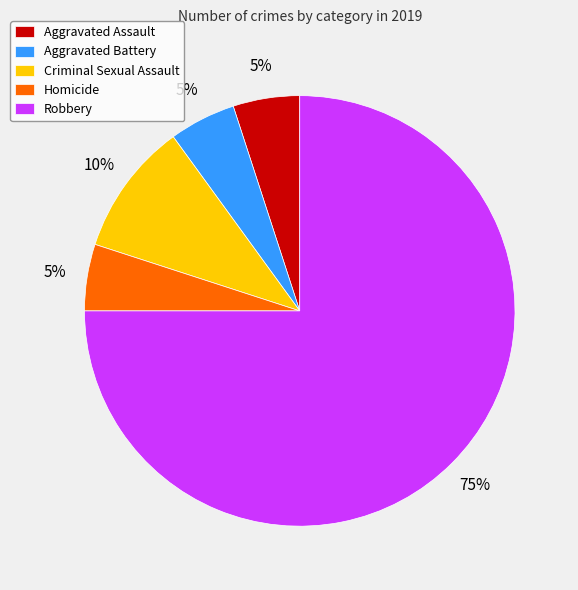

Between Criminal Sexual Assault and Aggravated Battery, which is larger?

Criminal Sexual Assault